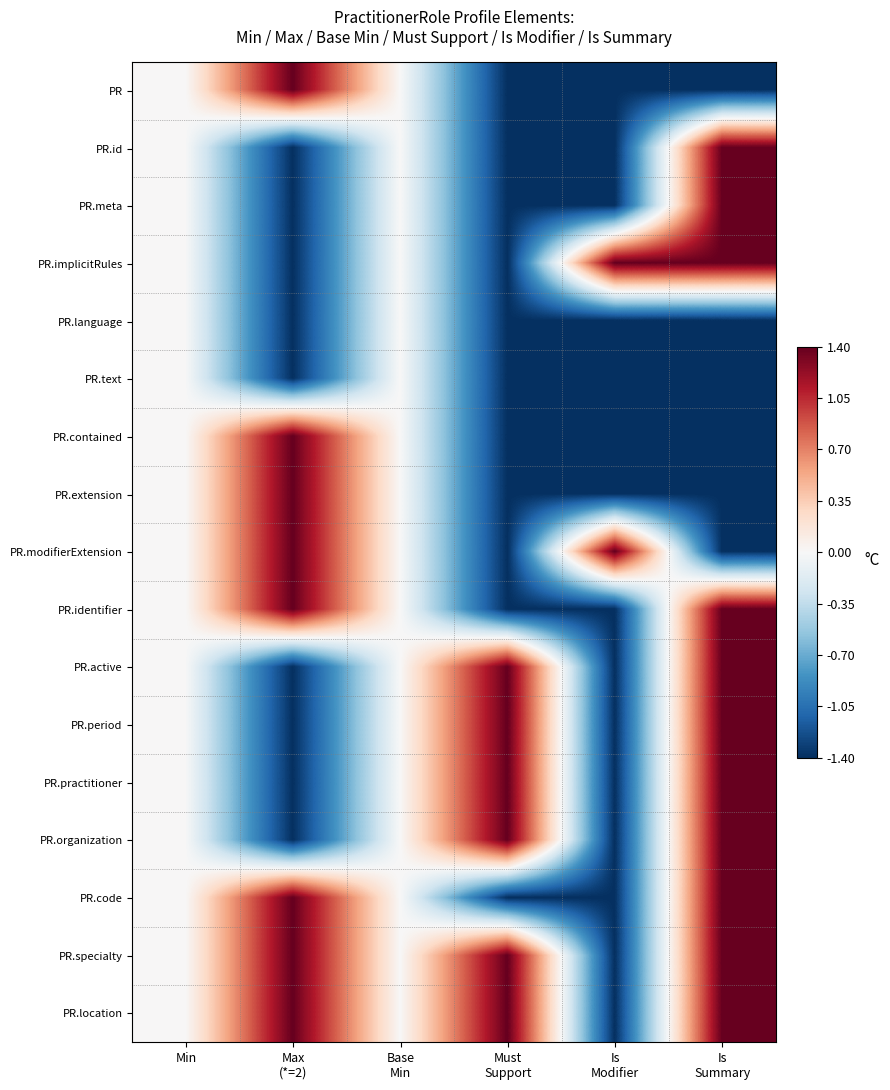

At which category does the chart reach its minimum across all series?

Must
Support